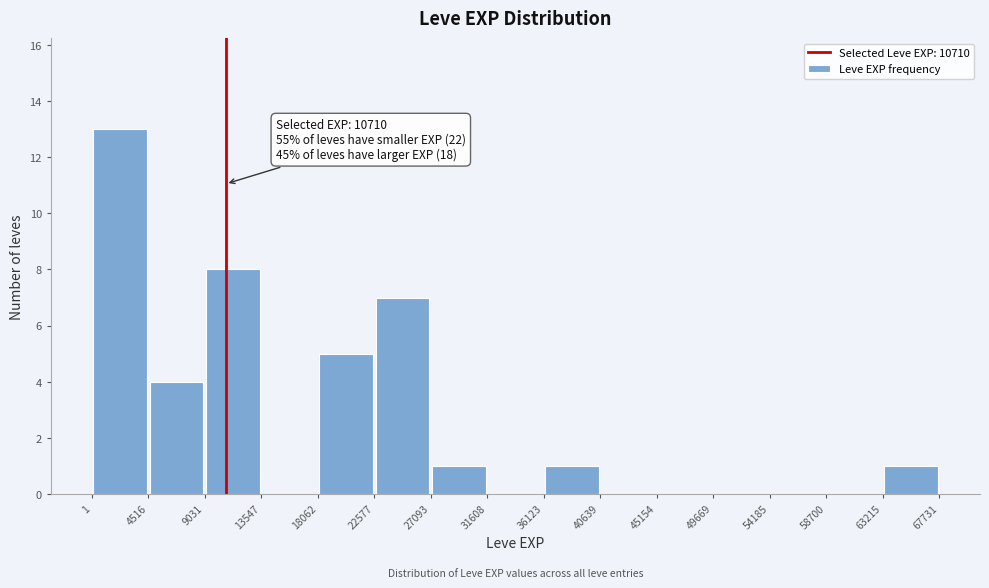

Which range on the x-axis has the tallest bar?

1 to 4516